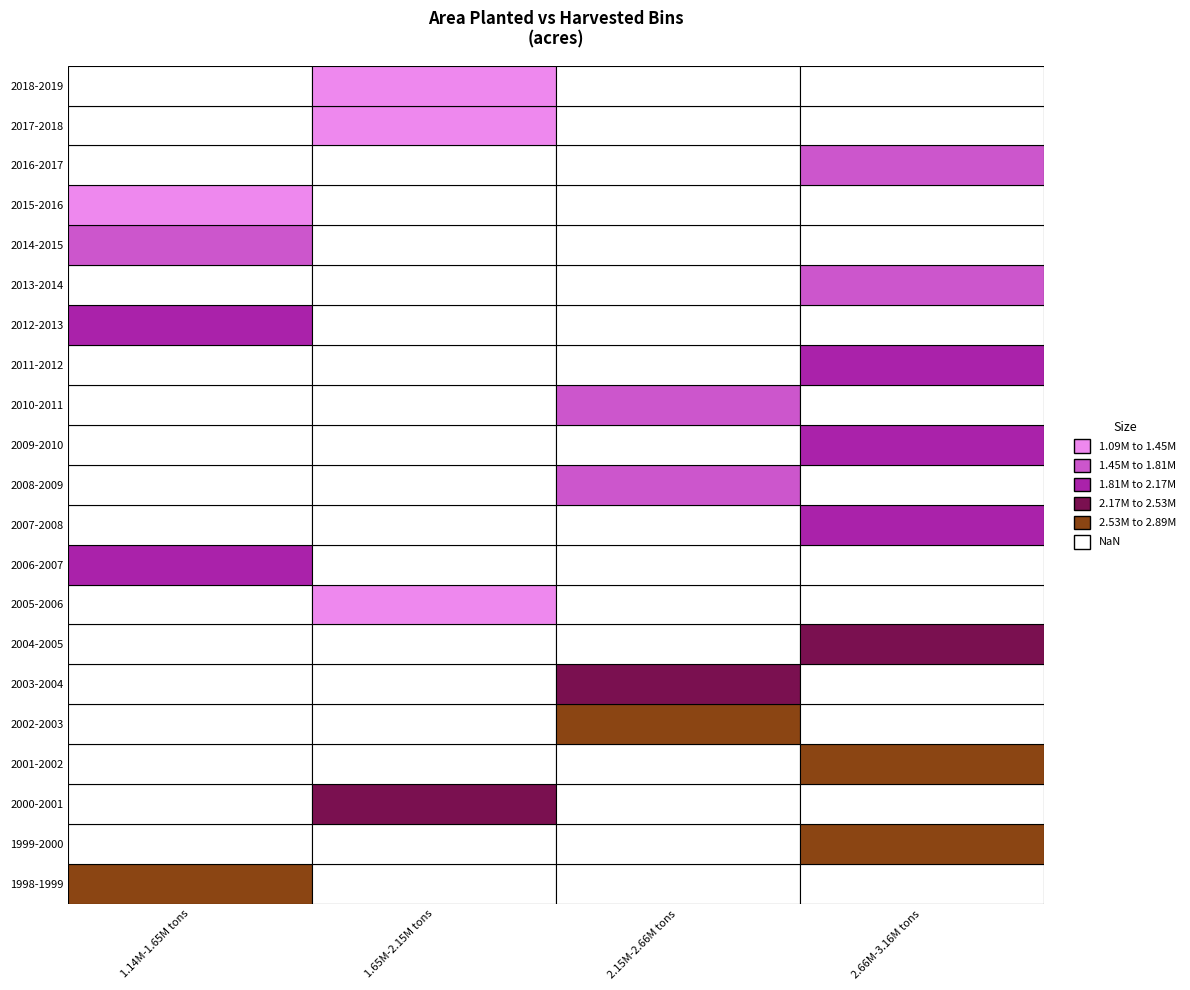

The harvested_tons series shows 3160000.0 at 18. True or false?

True